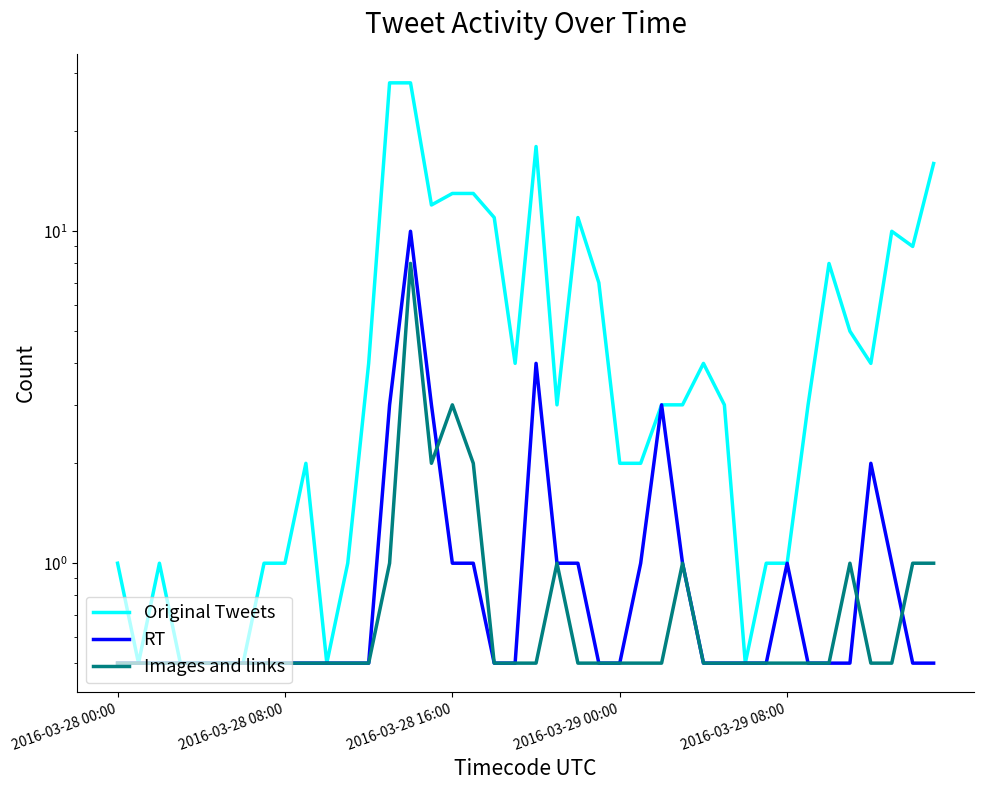

Rank the series by their maximum value, from highest to lowest.

Original Tweets, RT, Images and links